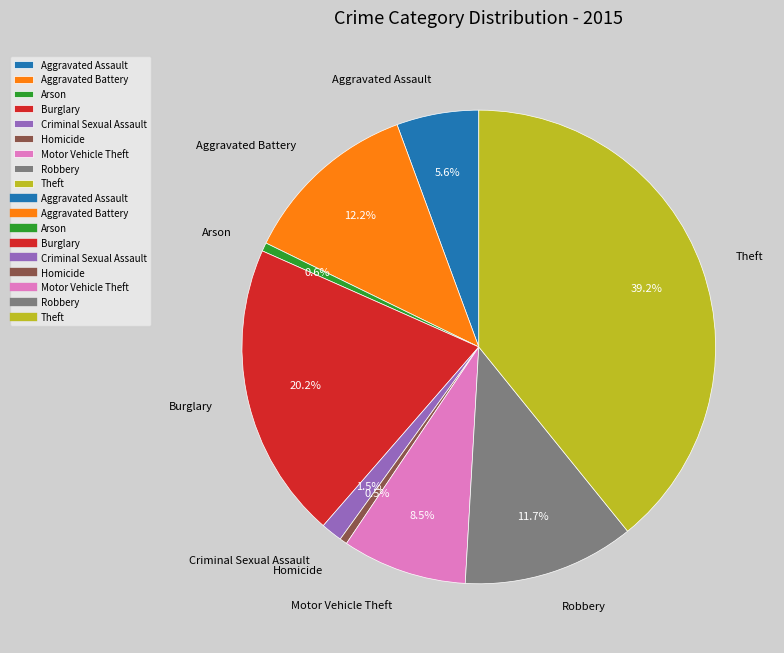

Is there a majority slice in this chart?

No